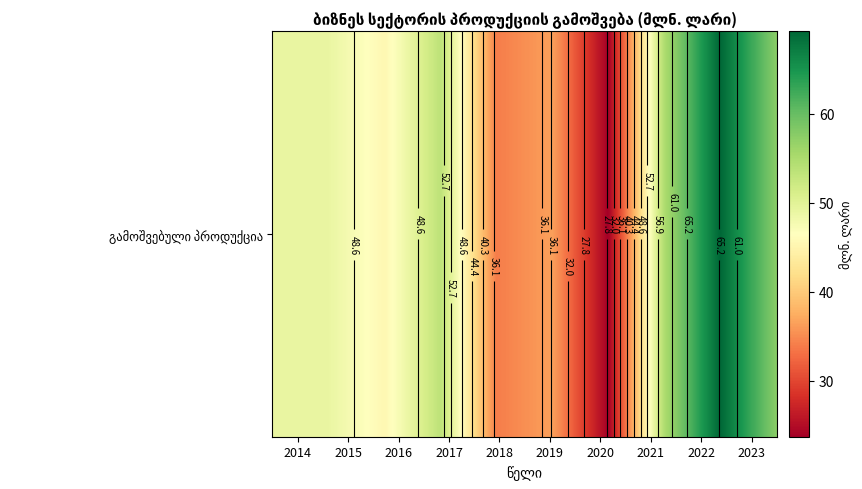

How many data points are less than 49?

4